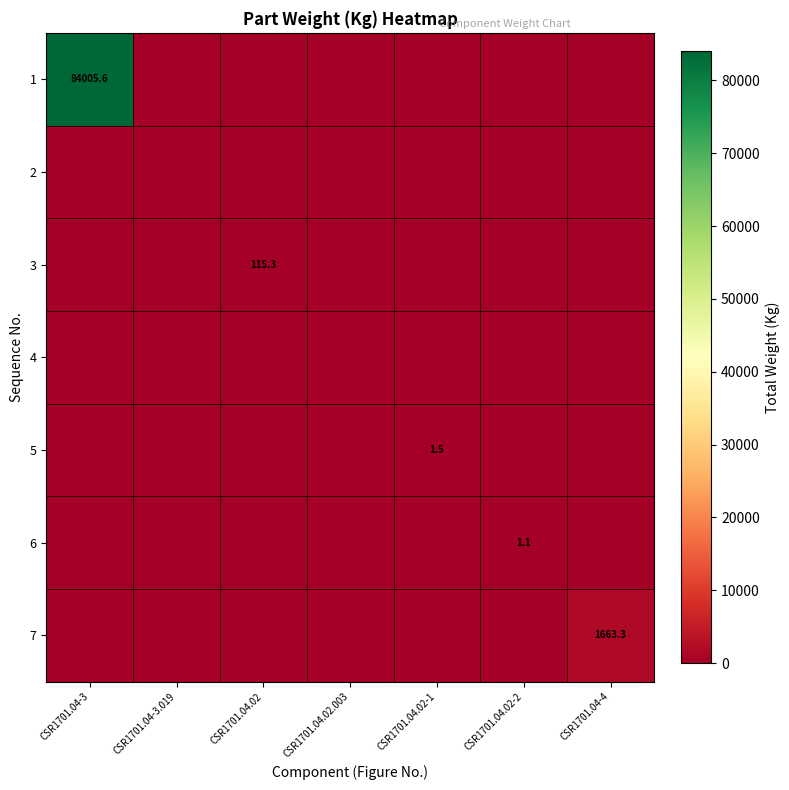

Which series changed the most between CSR1701.04.02.003 and CSR1701.04.02-2?

6